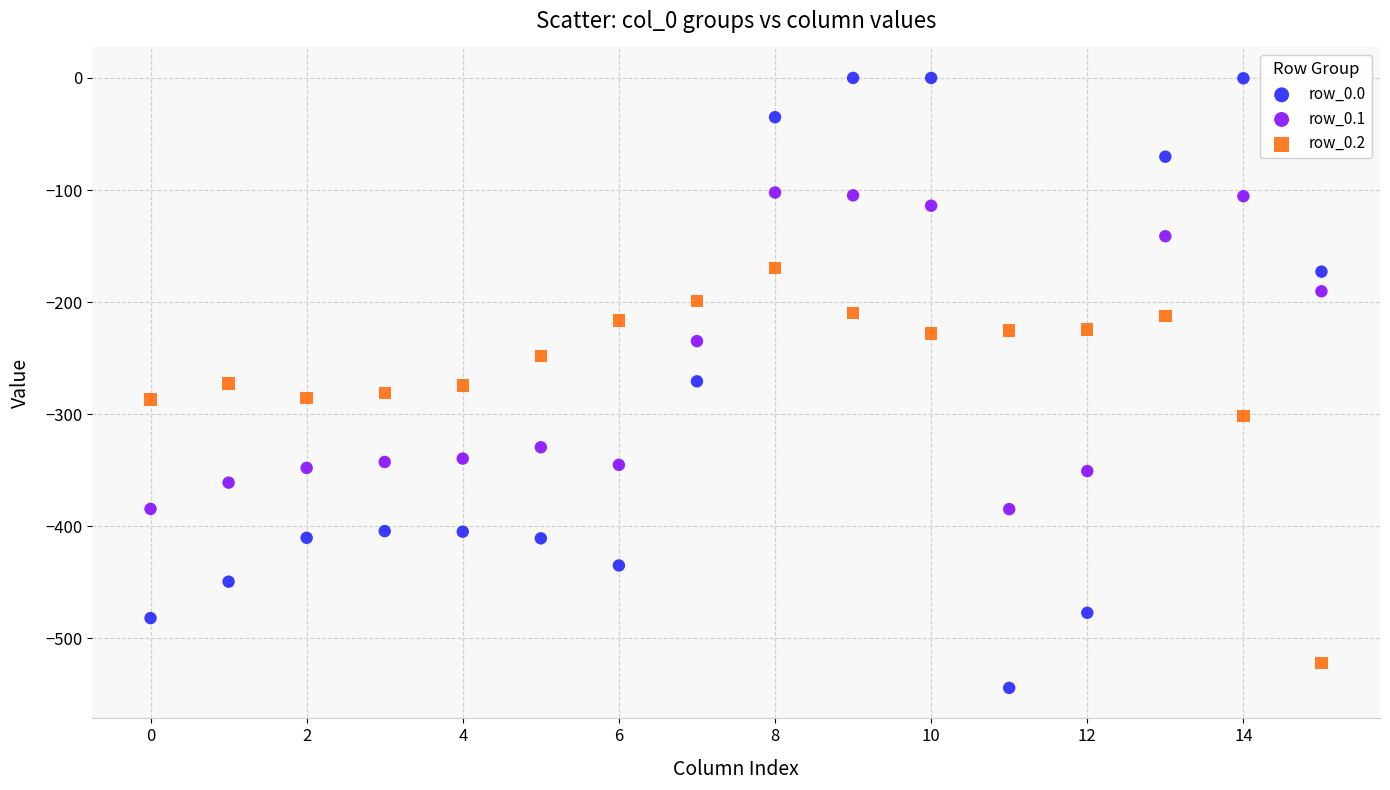

Which series has the largest Y range (max minus min)?

row_0.0